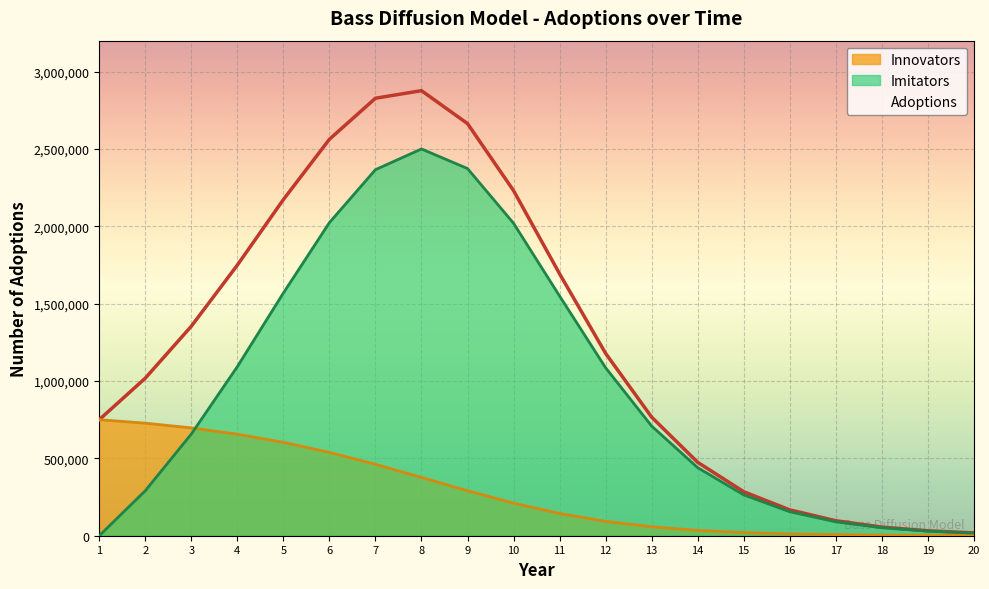

True or false: Imitators and Adoptions cross at least once.

False